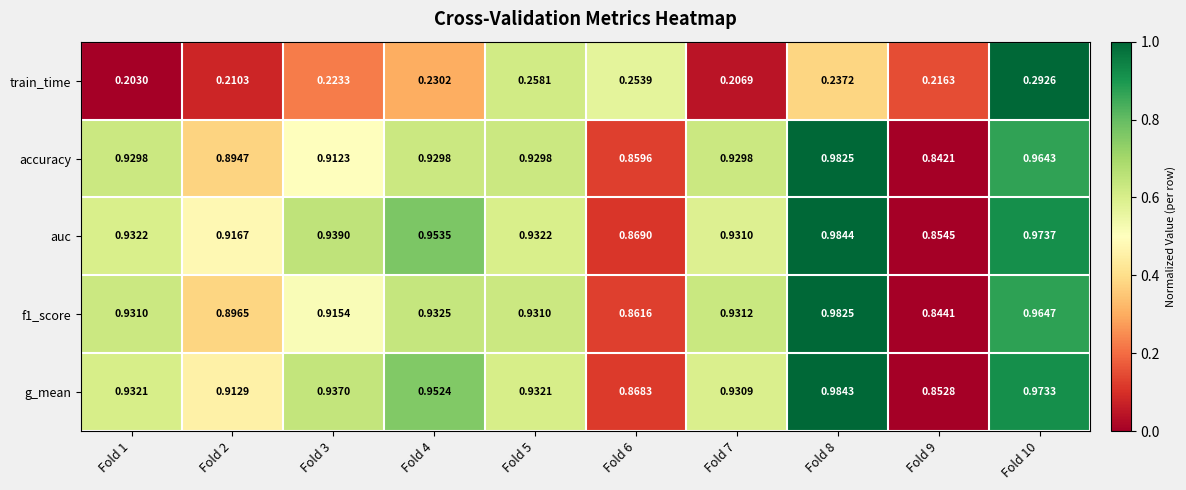

Which series has the largest total across all categories?

auc